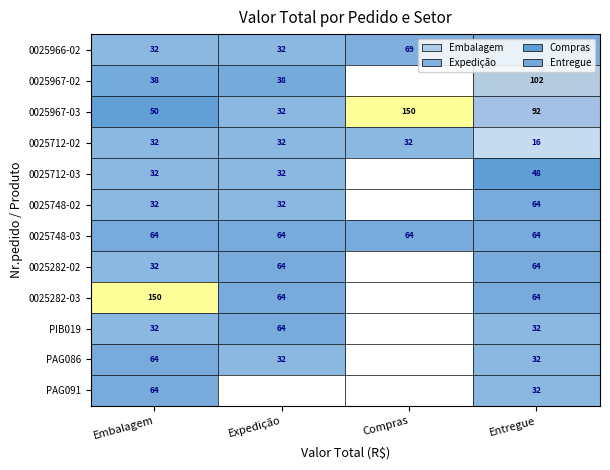

What is the sum of the 0025748-03 values at Expedição and Compras?

128